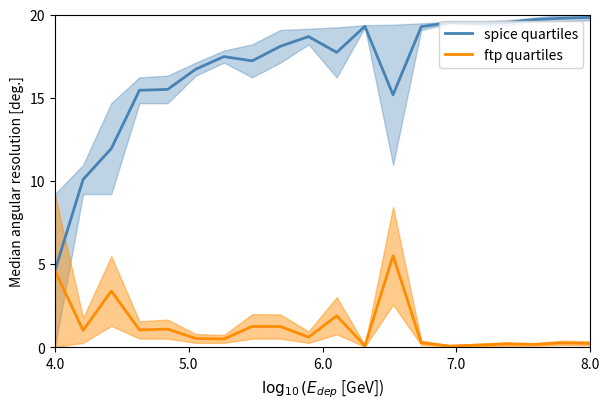

The spice quartiles series shows 25.8 at 12. True or false?

False